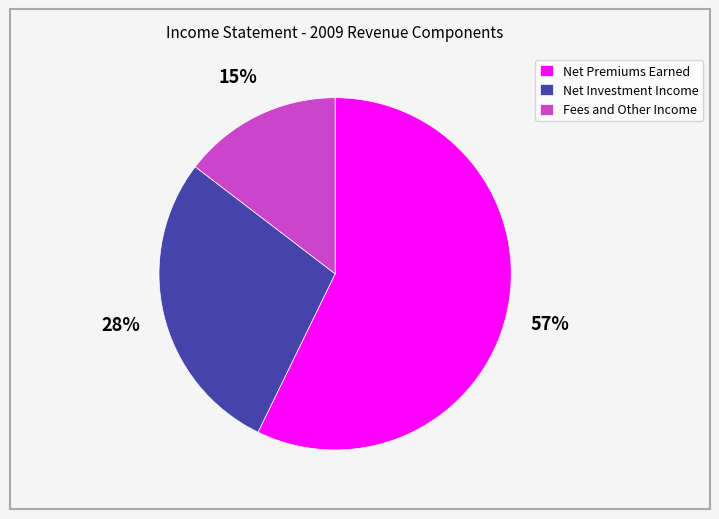

True or false: Net Premiums Earned accounts for 44% of the total.

False